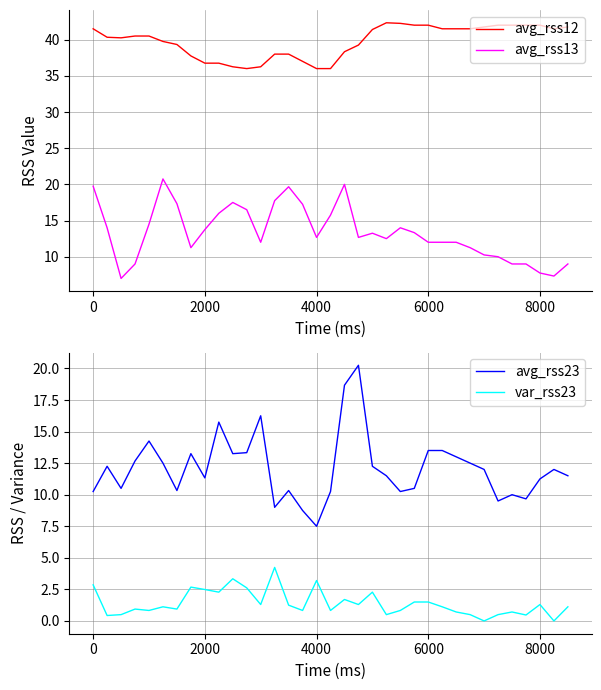

What are all the series names shown in the legend?

avg_rss12, avg_rss13, avg_rss23, var_rss23